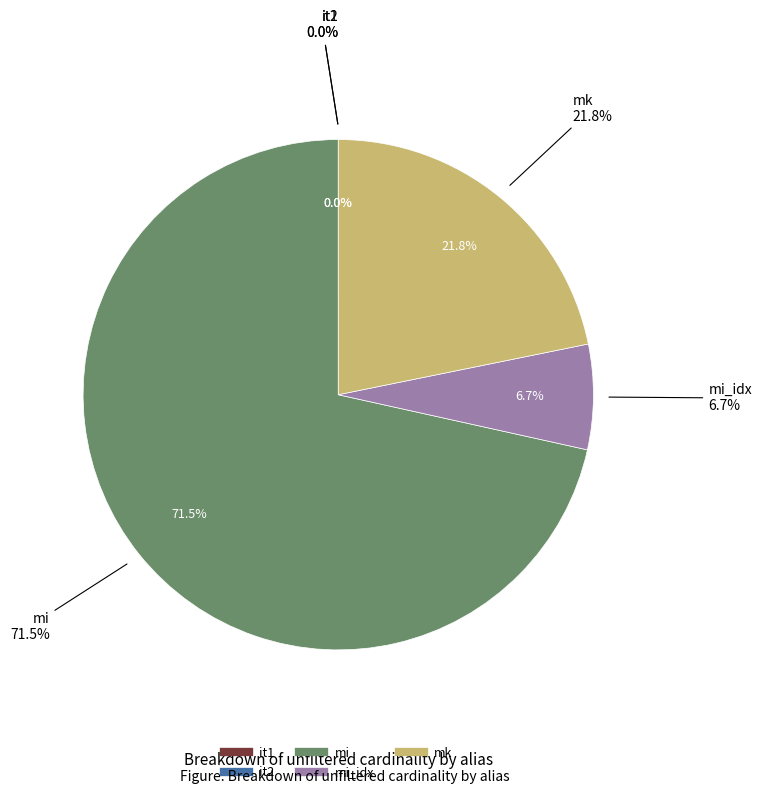

Does mi account for over 50% of the chart?

Yes